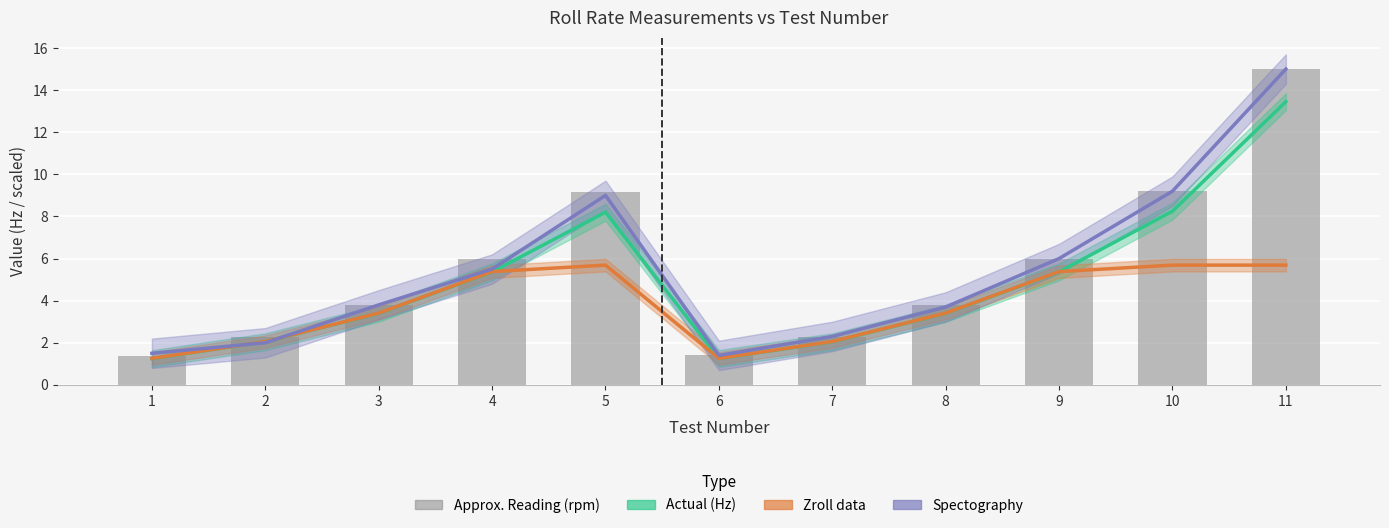

Reading left to right, list all the values displayed in this chart.

Actual (Hz): 1.2	2.0	3.4	5.4	8.2	1.3	2.0	3.4	5.4	8.2	13.4
Zroll data: 1.3	2.1	3.4	5.4	5.7	1.3	2.1	3.4	5.4	5.7	5.7
Spectography: 1.5	2.0	3.8	5.5	9.0	1.4	2.3	3.7	6.0	9.2	15.0
Approx. Reading (rpm): 1.4	2.3	3.8	6.0	9.1	1.4	2.3	3.8	6.0	9.2	15.0